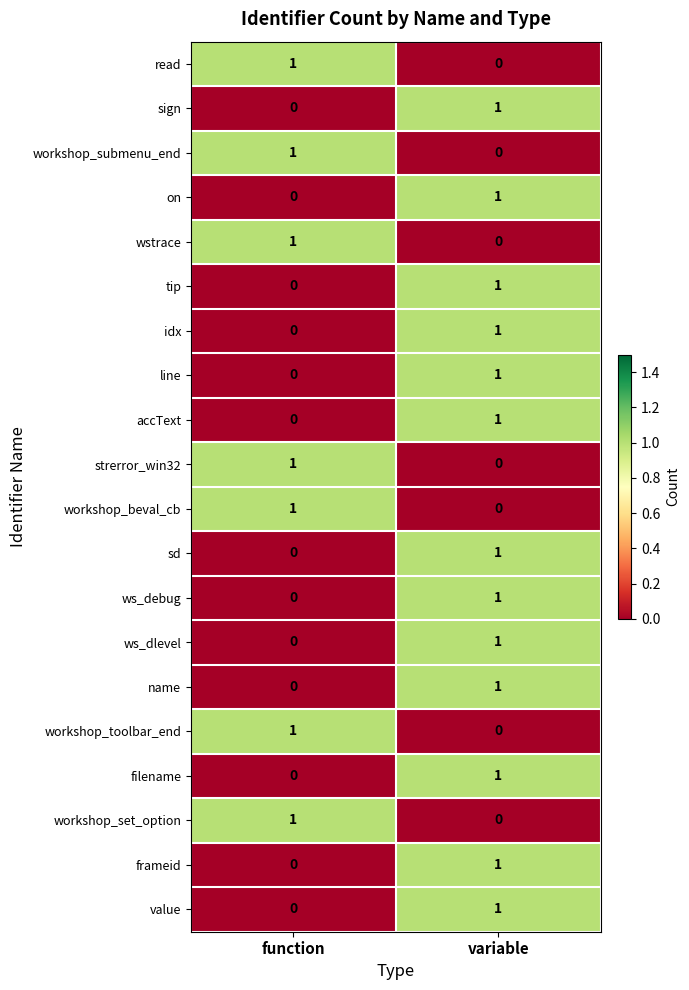

What is the total value across all series at function?

7